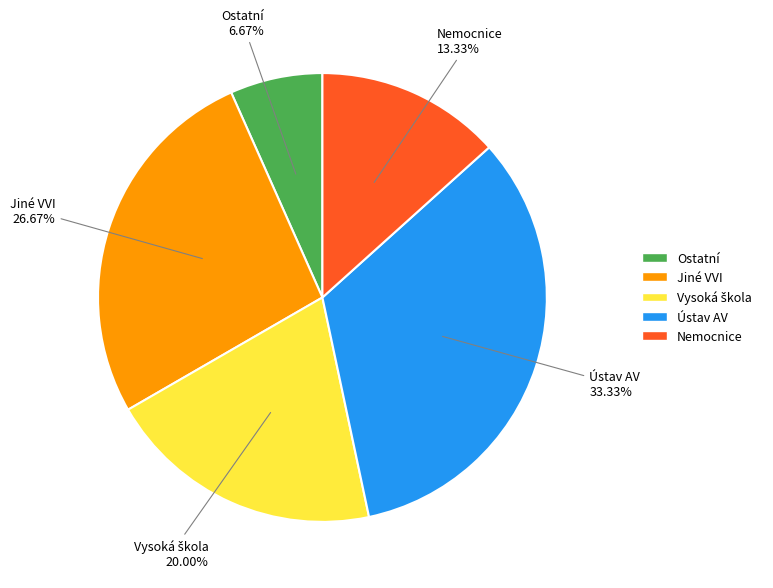

How many slices are in this pie chart?

5